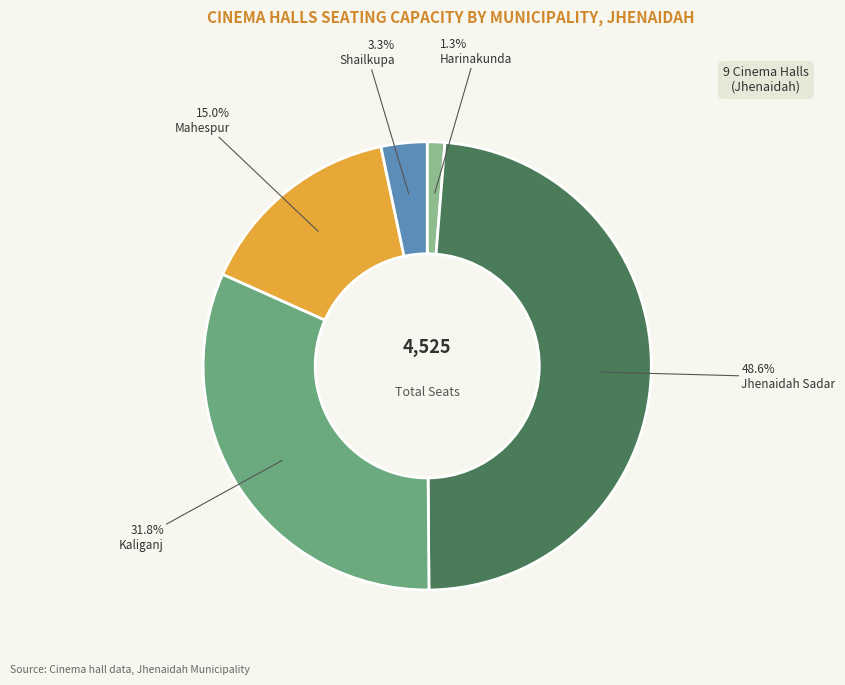

Combined, do Harinakunda and Shailkupa account for over 50%?

No